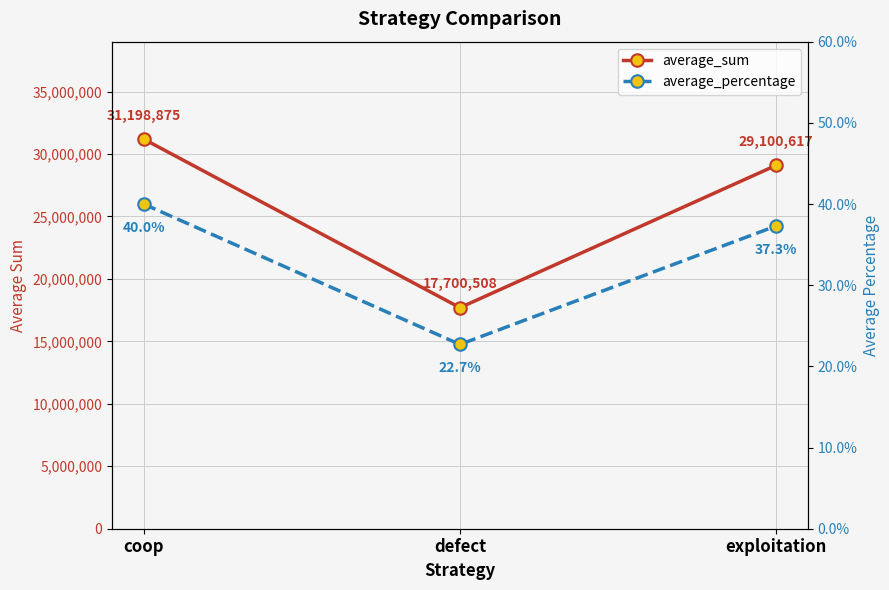

Between coop and defect, which series saw the biggest shift?

average_sum